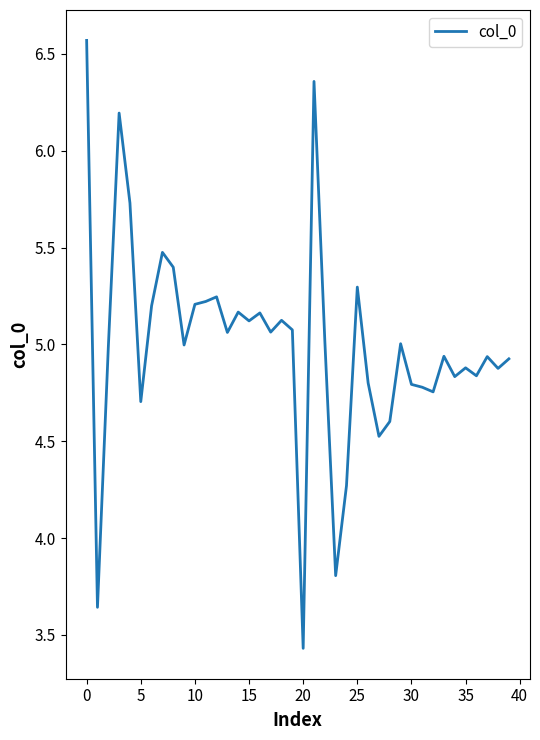

What is the difference between the maximum and minimum values?

3.1